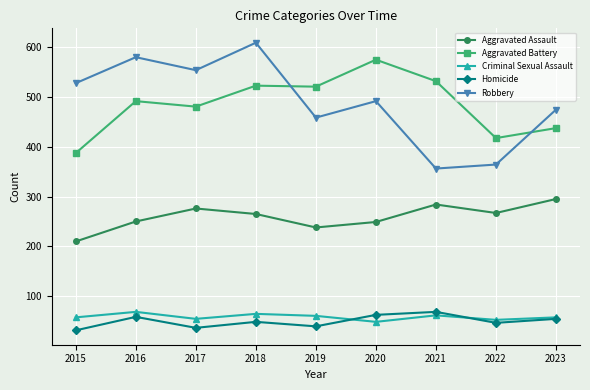

What is the average value of the Criminal Sexual Assault series?

59